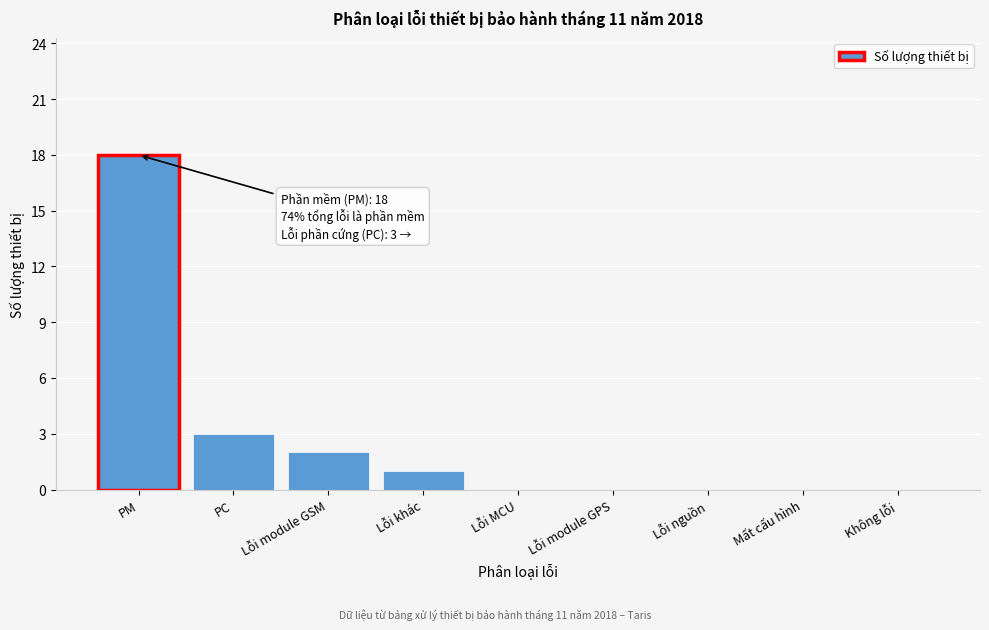

Reading right to left, transcribe all the data shown in this chart.

Không lỗi=0	Mất cấu hình=0	Lỗi nguồn=0	Lỗi module GPS=0	Lỗi MCU=0	Lỗi khác=1	Lỗi module GSM=2	PC=3	PM=18